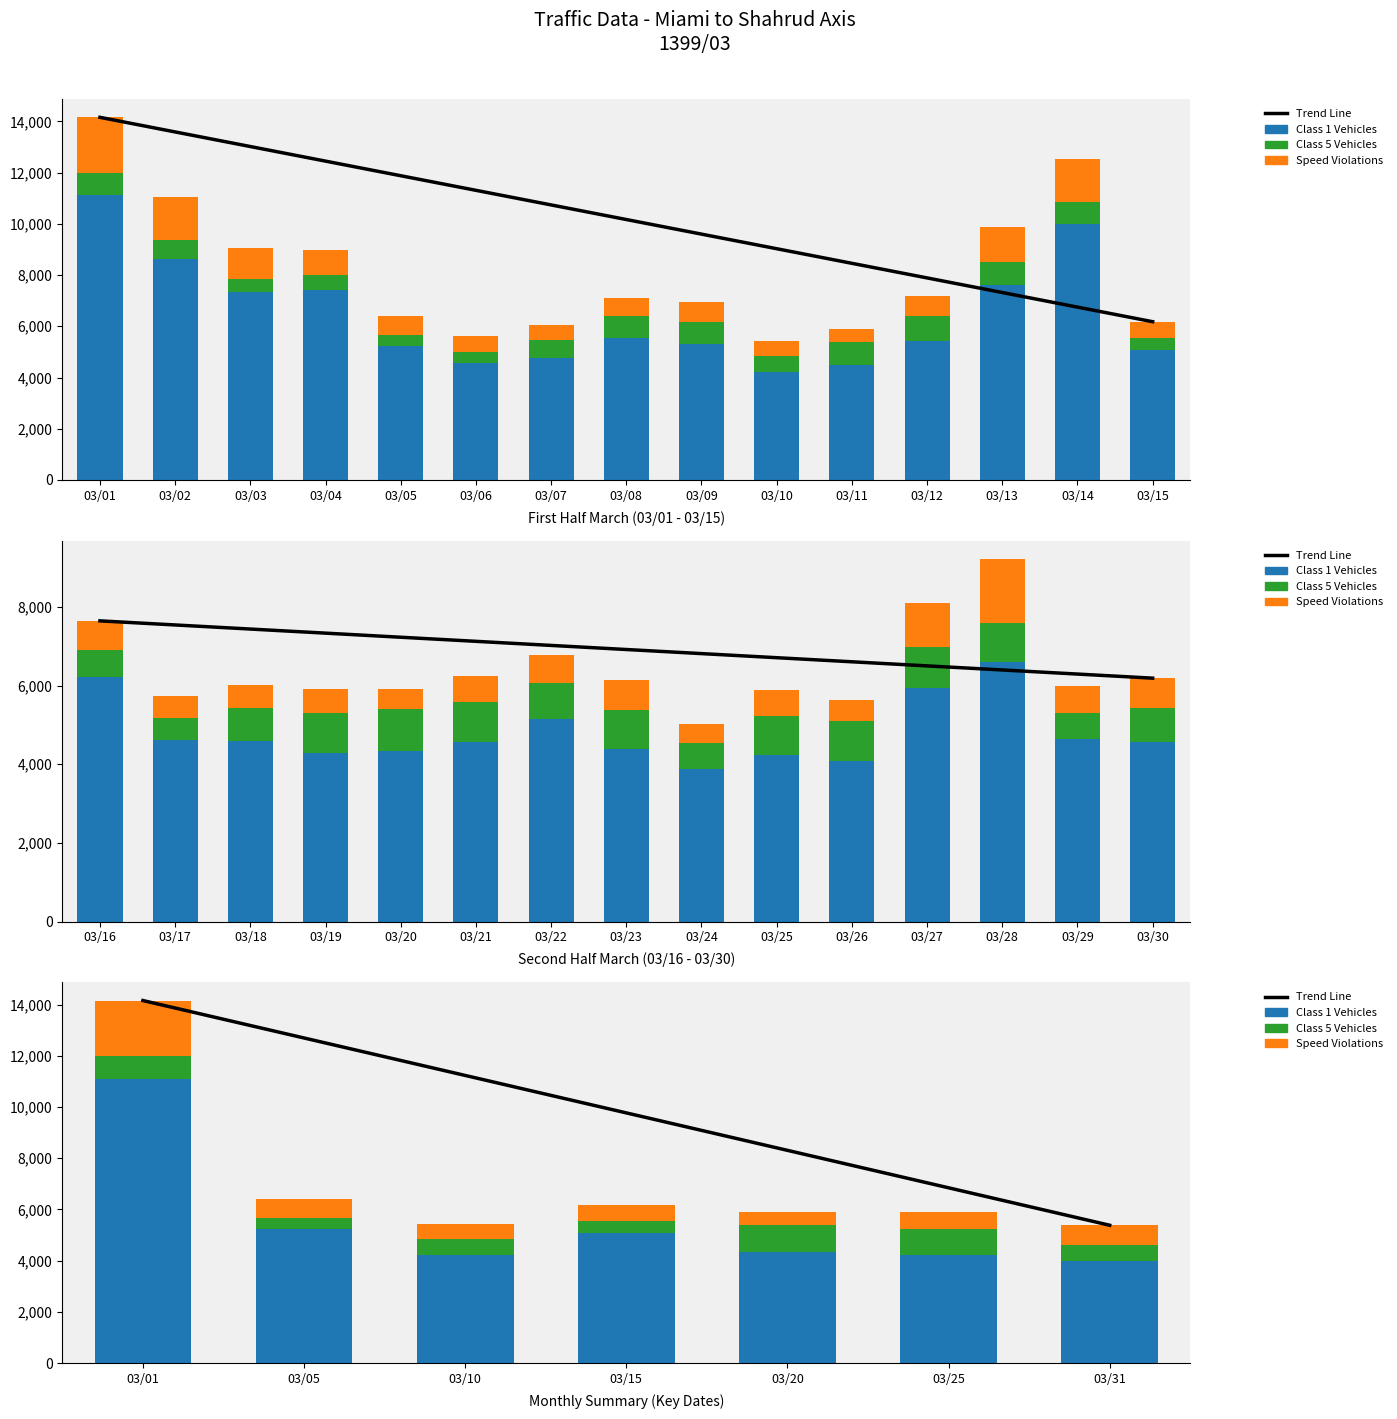

Does the chart contain any negative values?

No